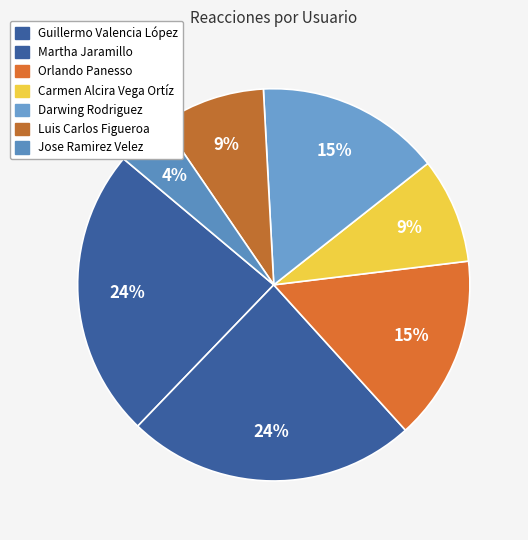

How many segments does this pie chart have?

7